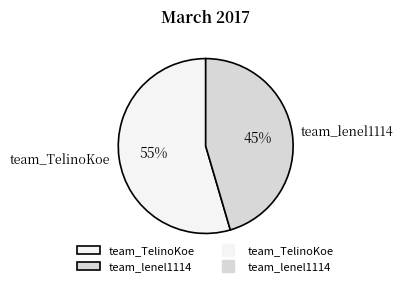

Rank the categories by value from lowest to highest.

team_lenel1114, team_TelinoKoe